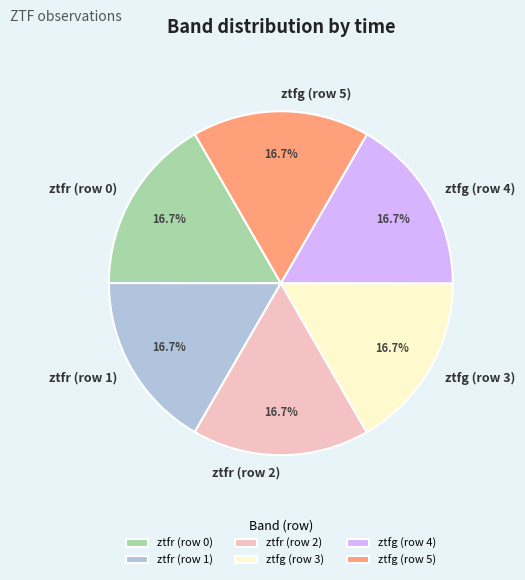

Is it true that ztfr (row 0) is 17% of the pie?

True